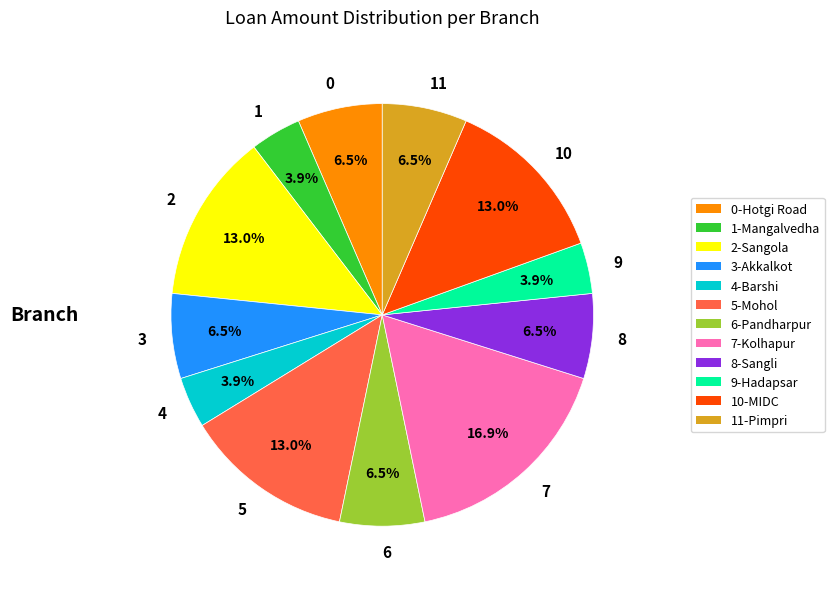

Is the sum of 1 and 5 greater than half?

No